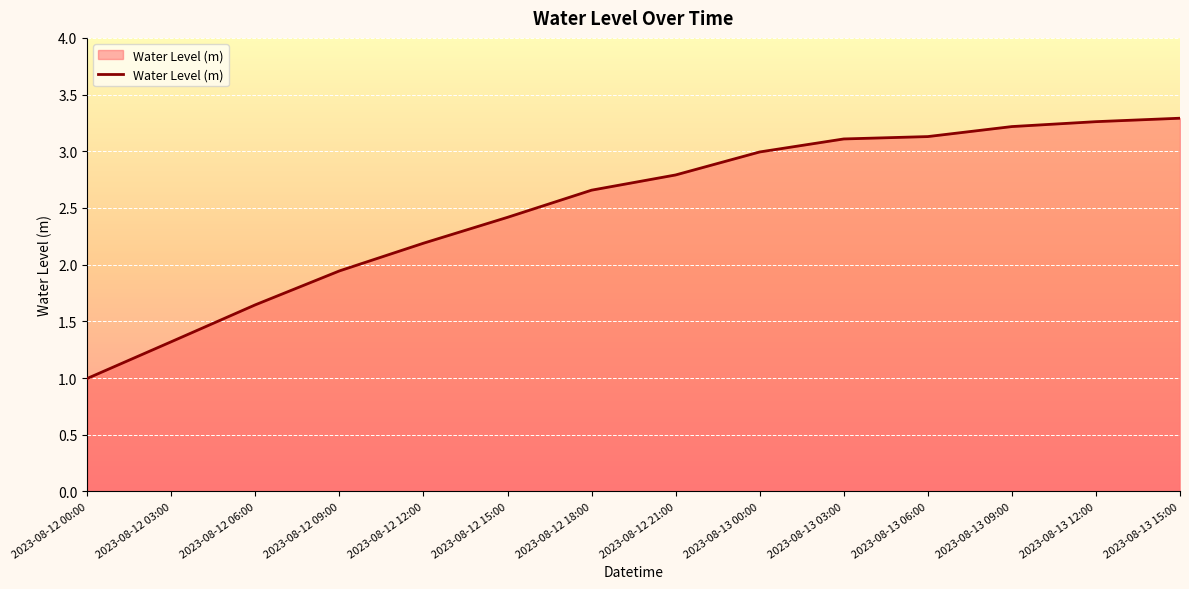

Between 2023-08-12 15:00 and 2023-08-13 00:00, which is larger?

2023-08-13 00:00